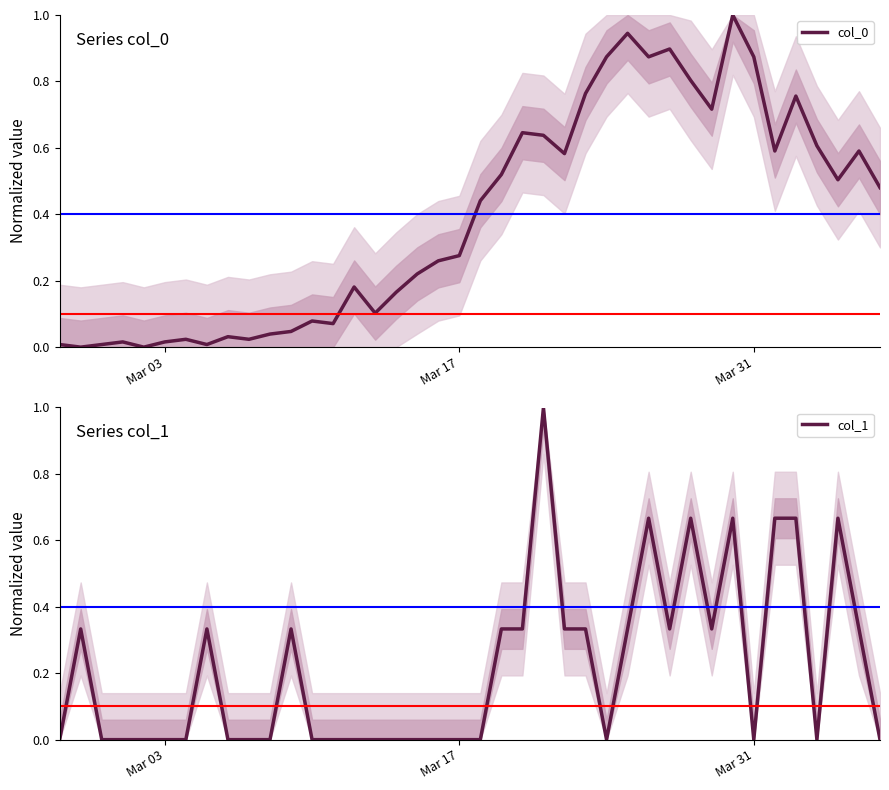

At how many categories does at least one series exceed 0?

39